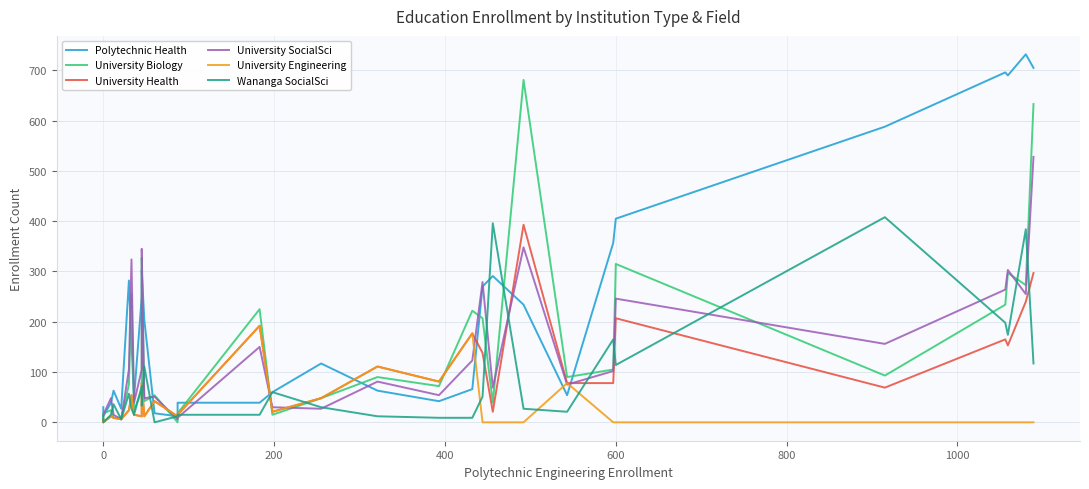

True or false: University Health and University Engineering cross at least once.

False